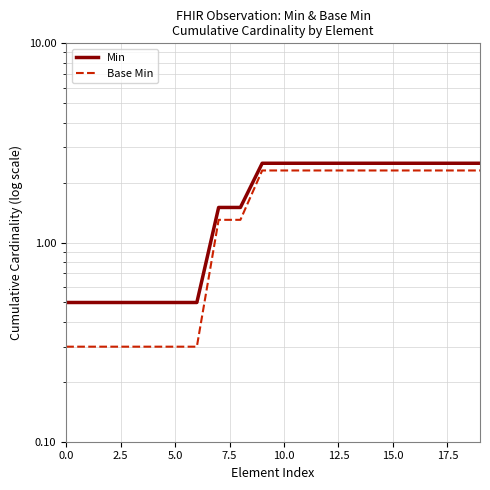

True or false: Min and Base Min intersect in this chart.

False